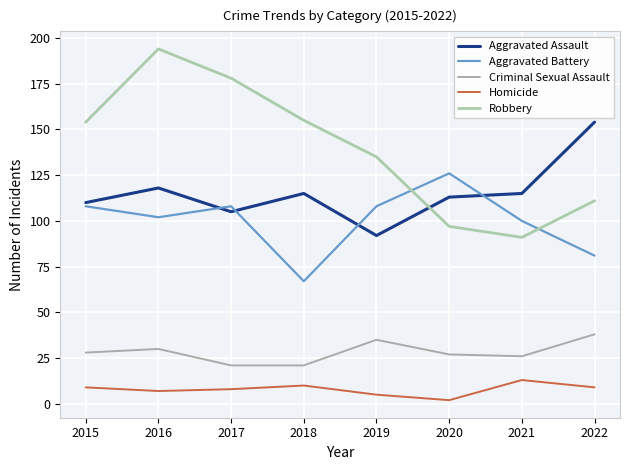

What is the difference between the maximum and second lowest values in the Aggravated Battery series?

45